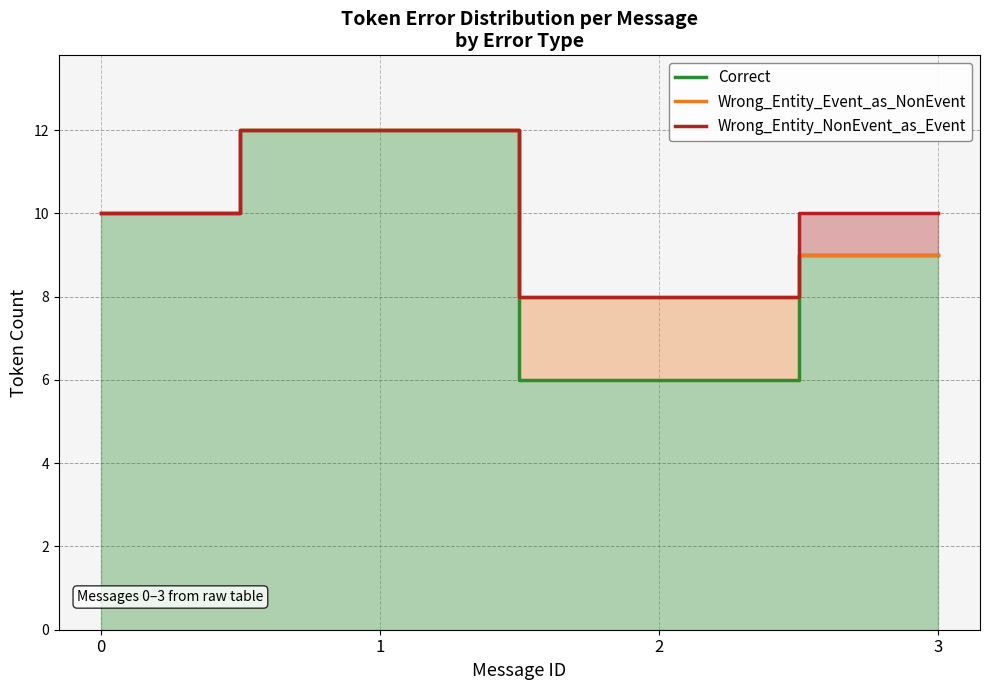

Is the value of Wrong_Entity_Event_as_NonEvent at 1 greater than the value of Correct at 3?

Yes